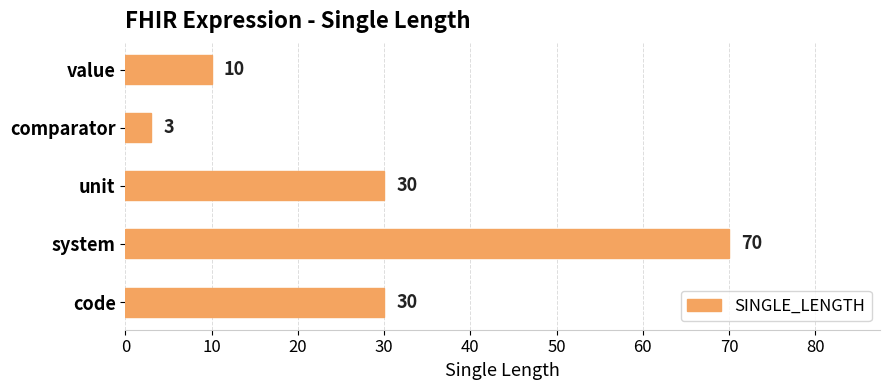

Reading top to bottom, list all the values displayed in this chart.

10	3	30	70	30